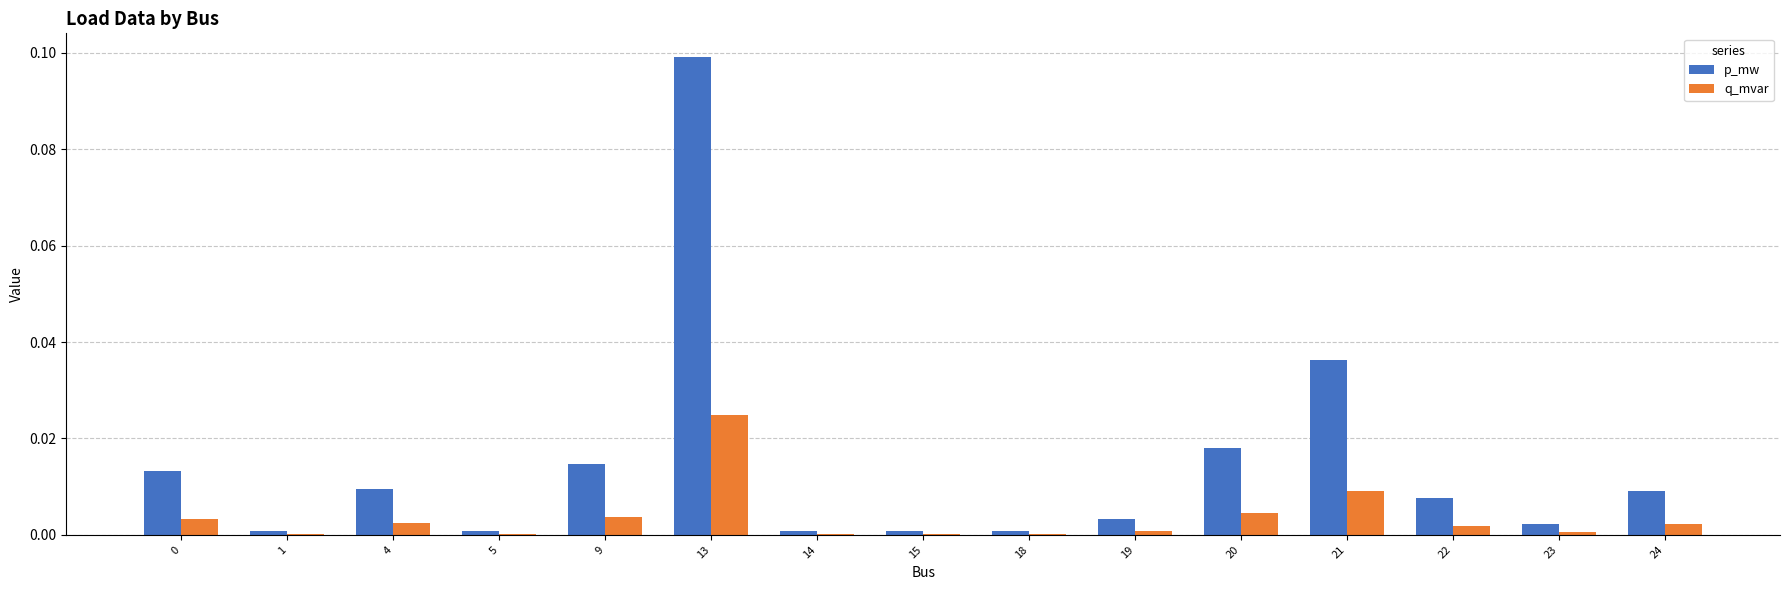

Which series has the largest range (max minus min)?

p_mw